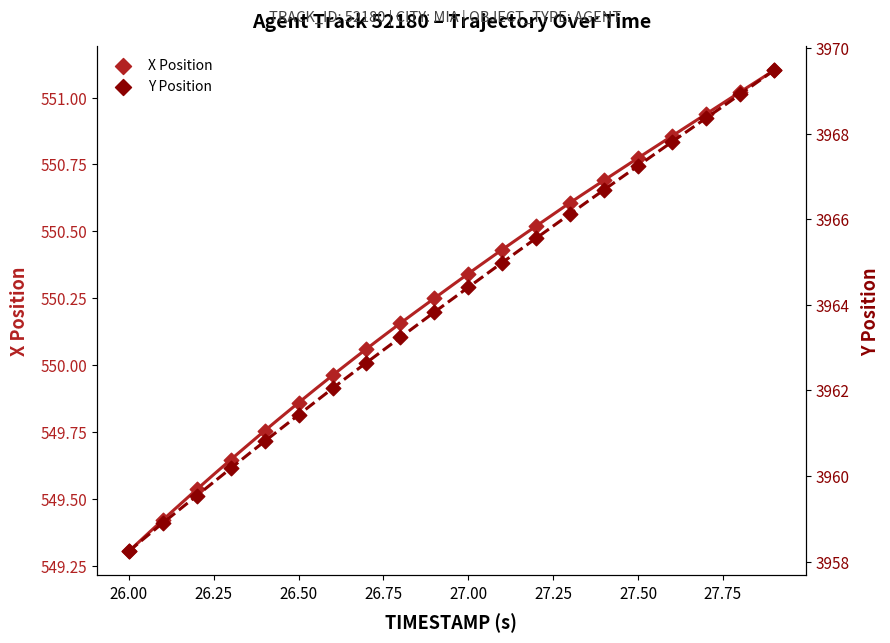

Which series has the largest Y range (max minus min)?

Y Position